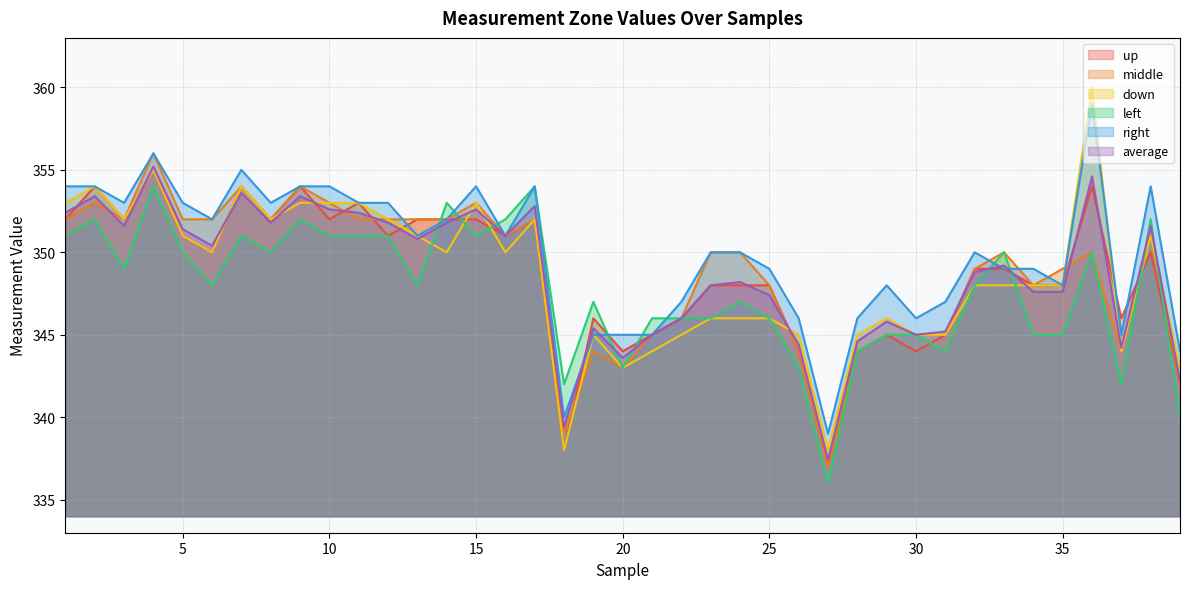

At which label is right closest to 349?

25